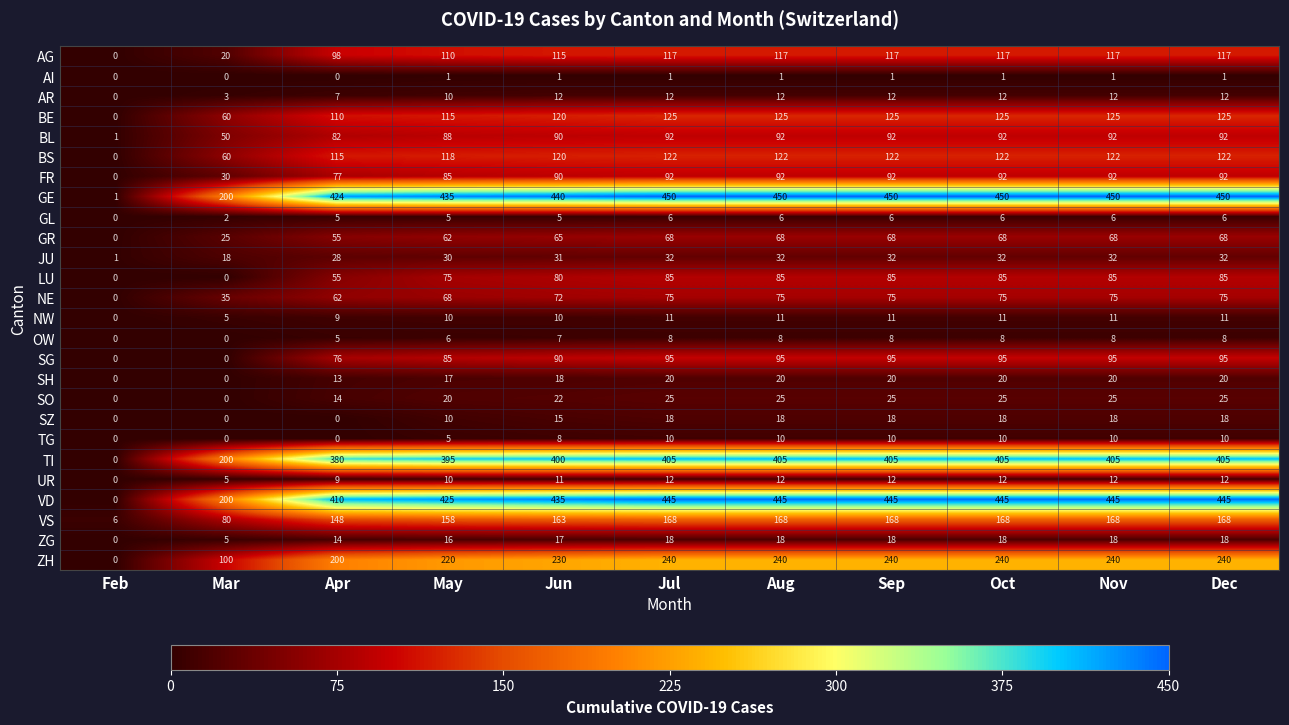

How many data points in AI are less than 1?

3